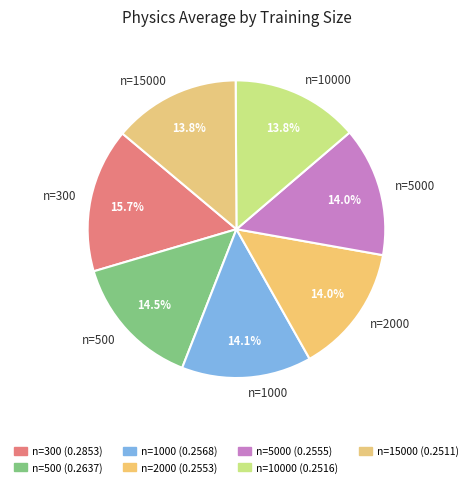

Count the number of slices in the pie.

7